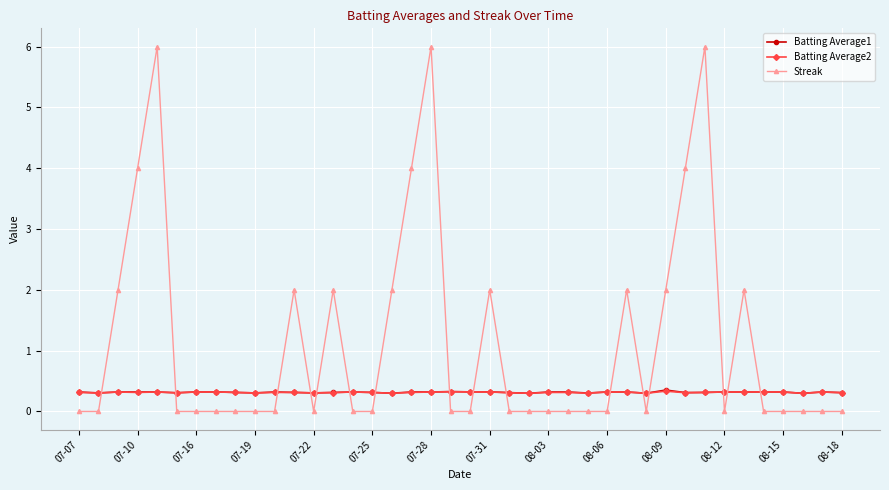

What is the minimum value for Batting Average1?

0.3